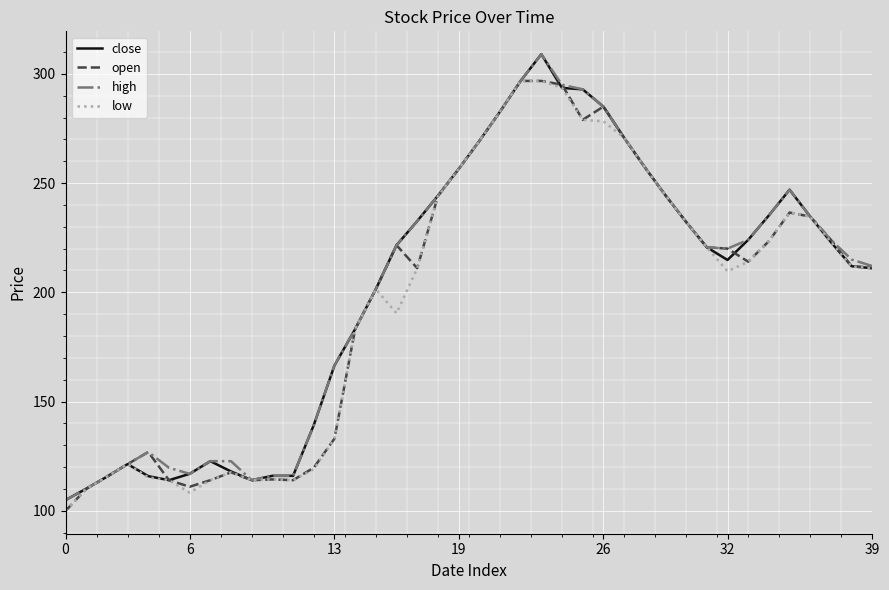

What is the maximum value for close?

309.0